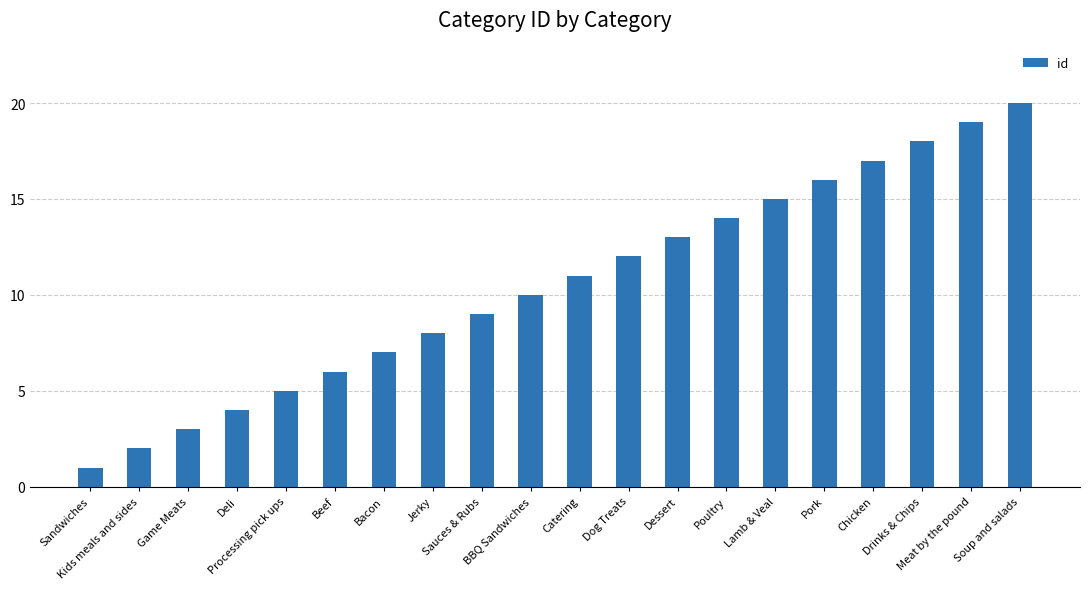

What is the value of the 12th bar from the left?

12